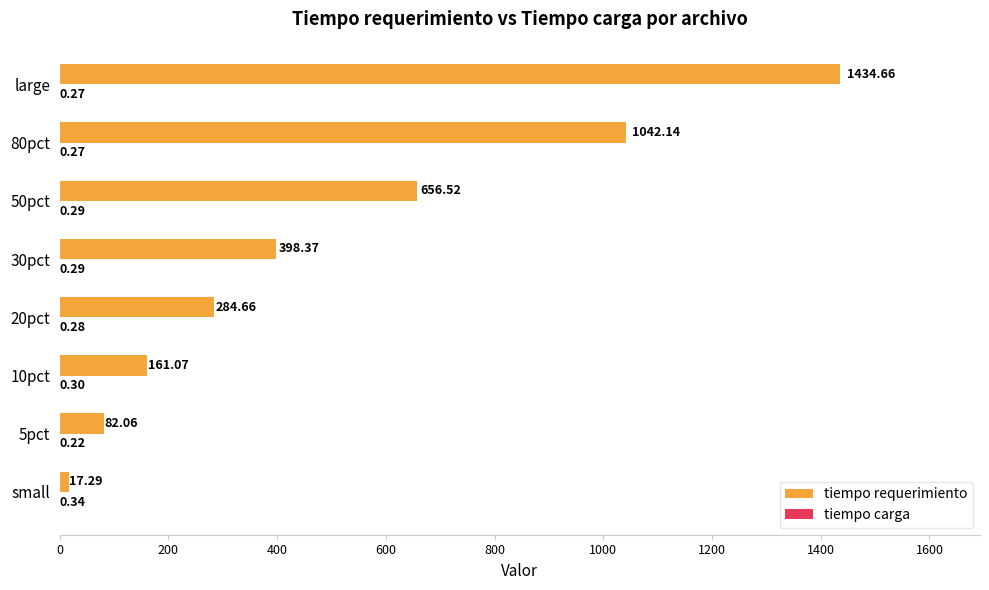

What is the sum of all tiempo requerimiento values?

4076.8